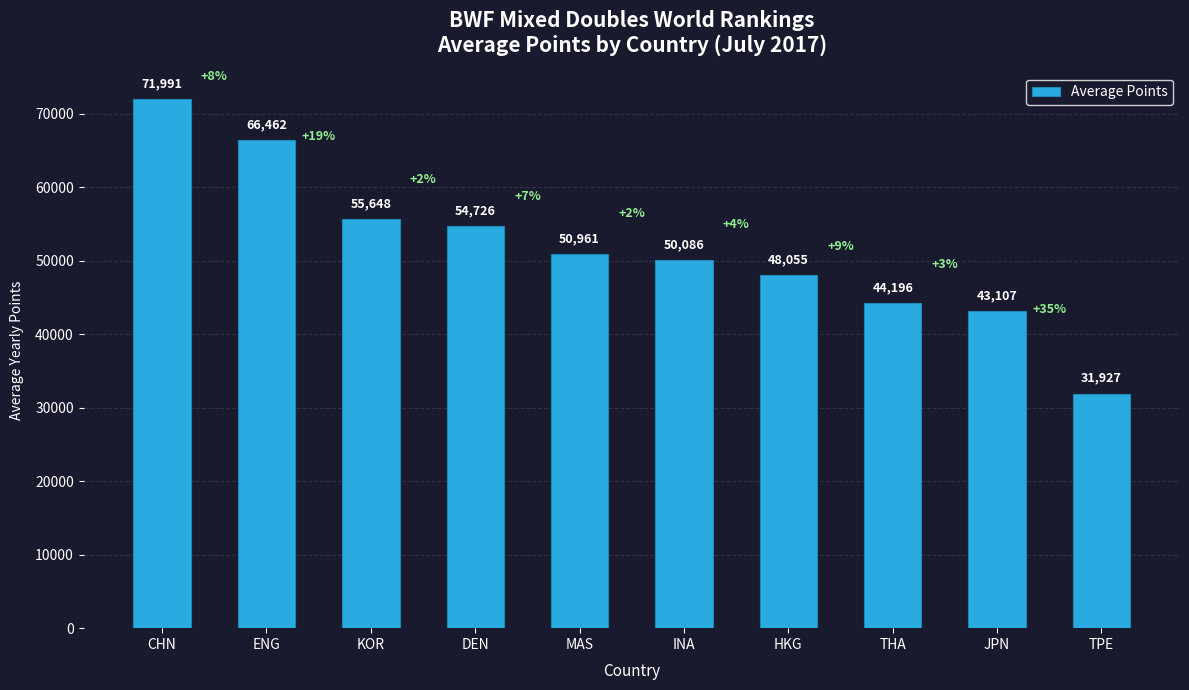

Approximately how many times larger is the value at DEN compared to KOR?

1.0